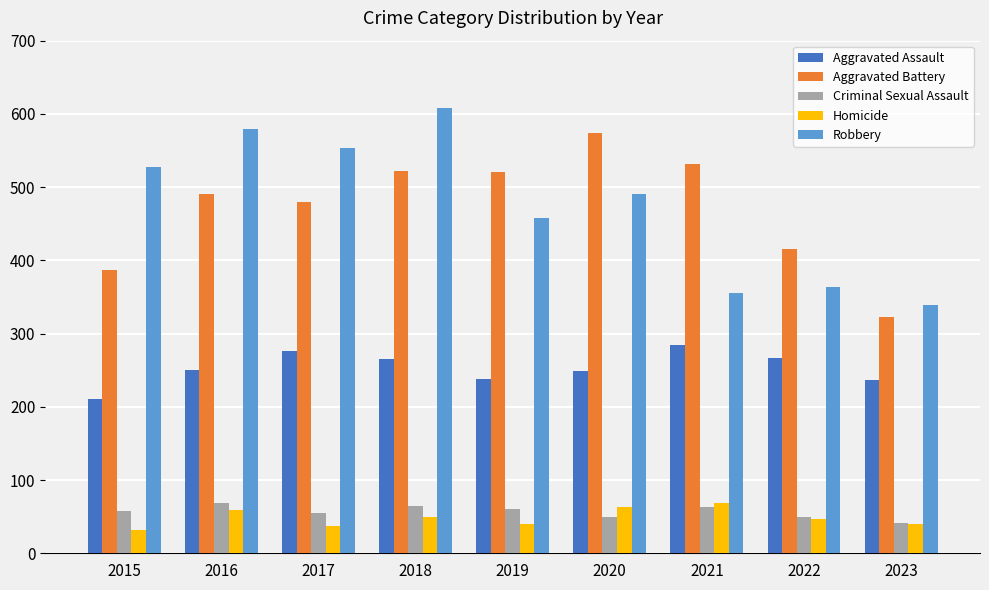

How many groups of bars are there?

9